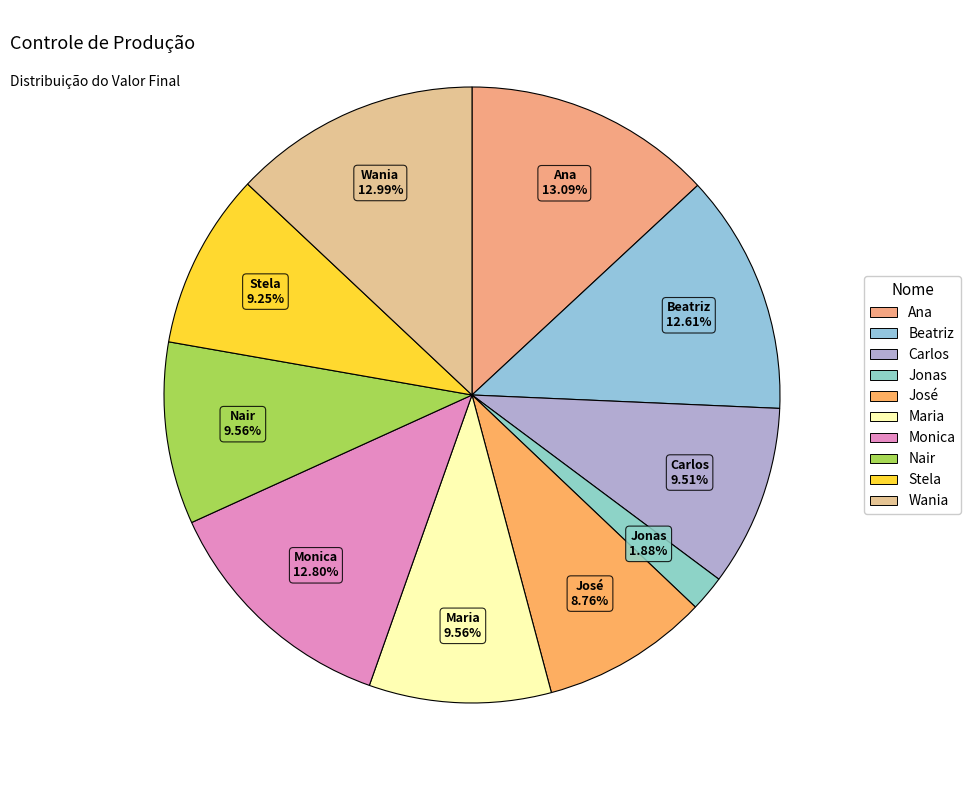

To the nearest percent, what portion does Wania represent?

13%